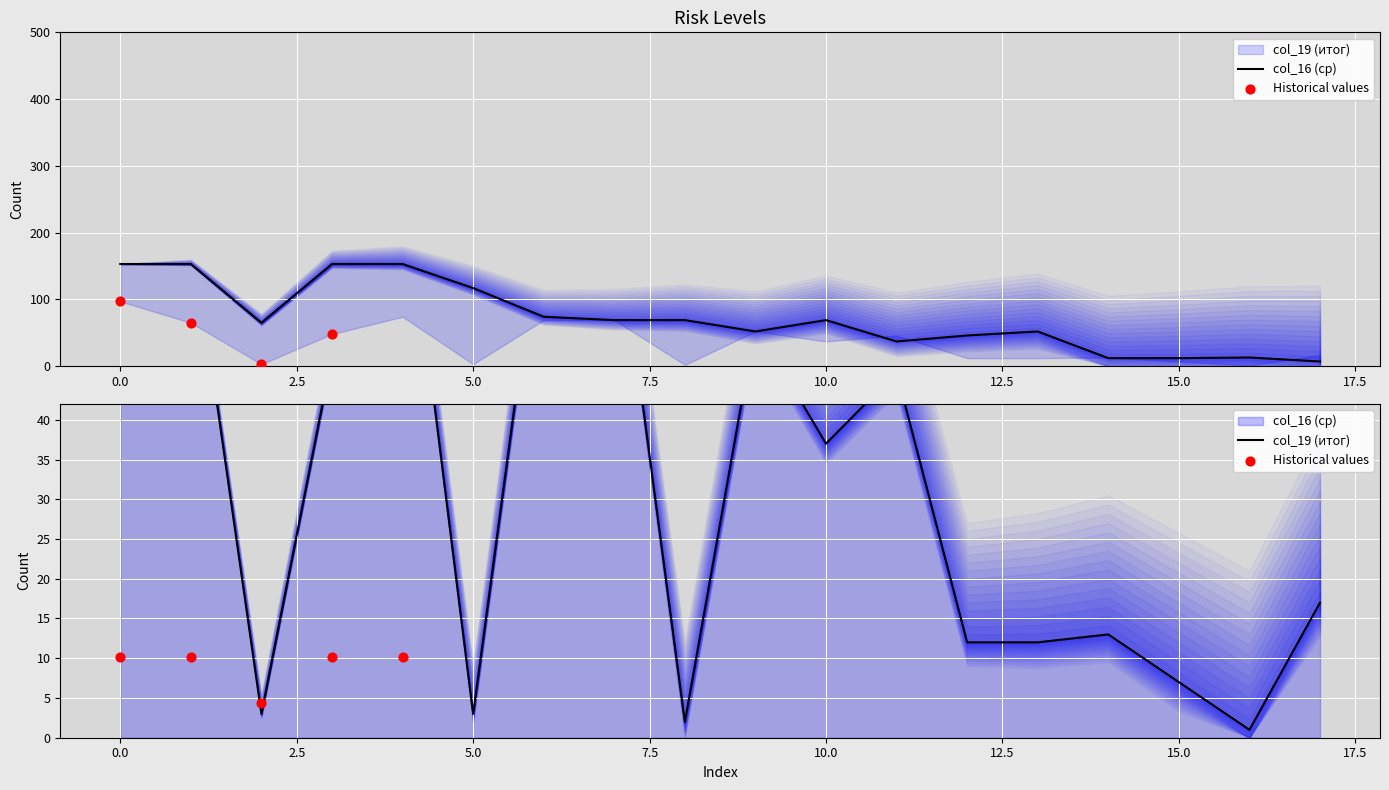

What is the total value across all series at 5?

120